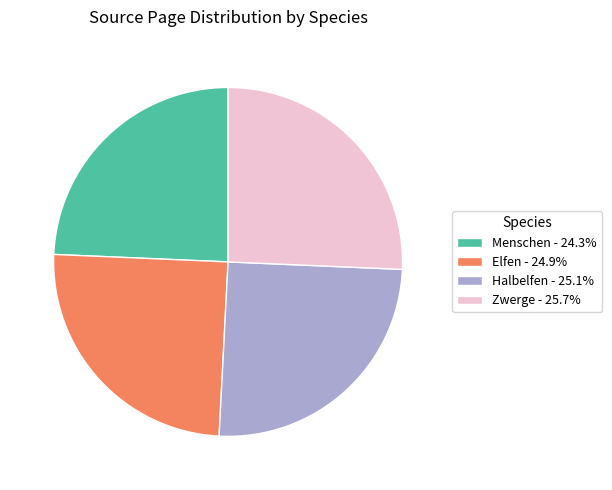

What is the ratio of the value at Menschen - 24.3% to the value at Halbelfen - 25.1%?

1.0